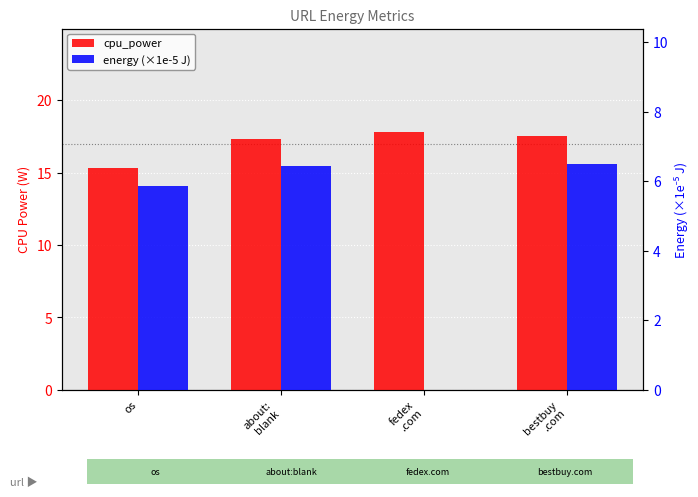

Which series changed the most between os and fedex
.com?

energy (×1e-5 J)